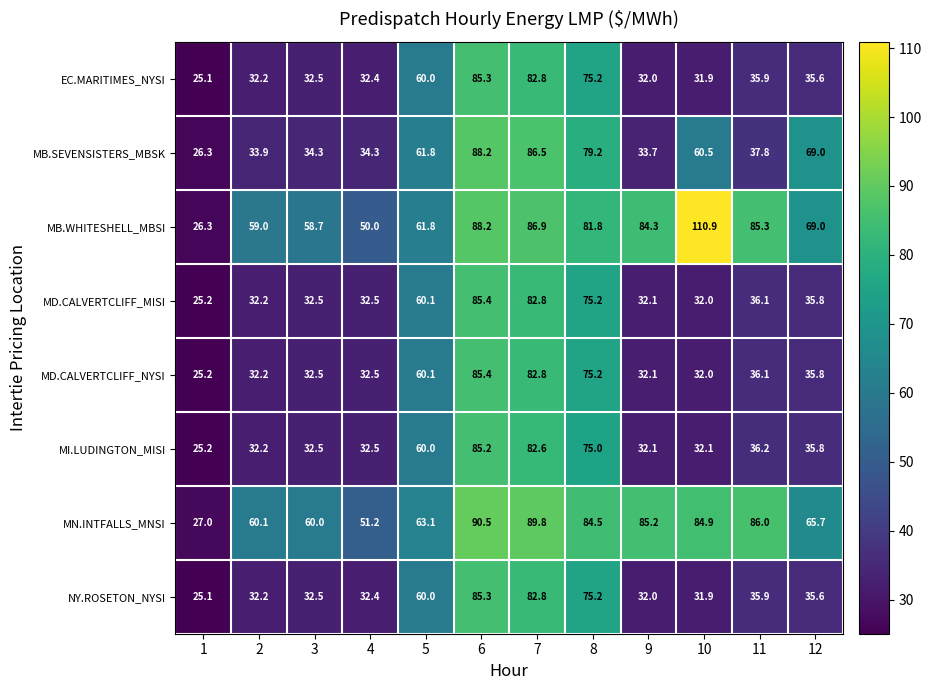

List the labels in order of EC.MARITIMES_NYSI value, largest first.

6, 7, 8, 5, 11, 12, 3, 4, 2, 9, 10, 1